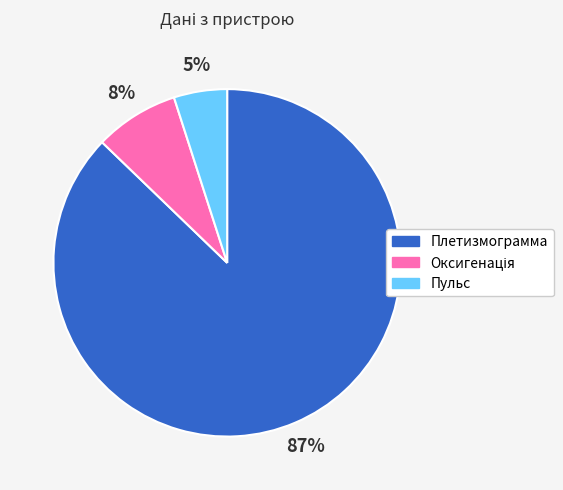

How many slices are in this pie chart?

3